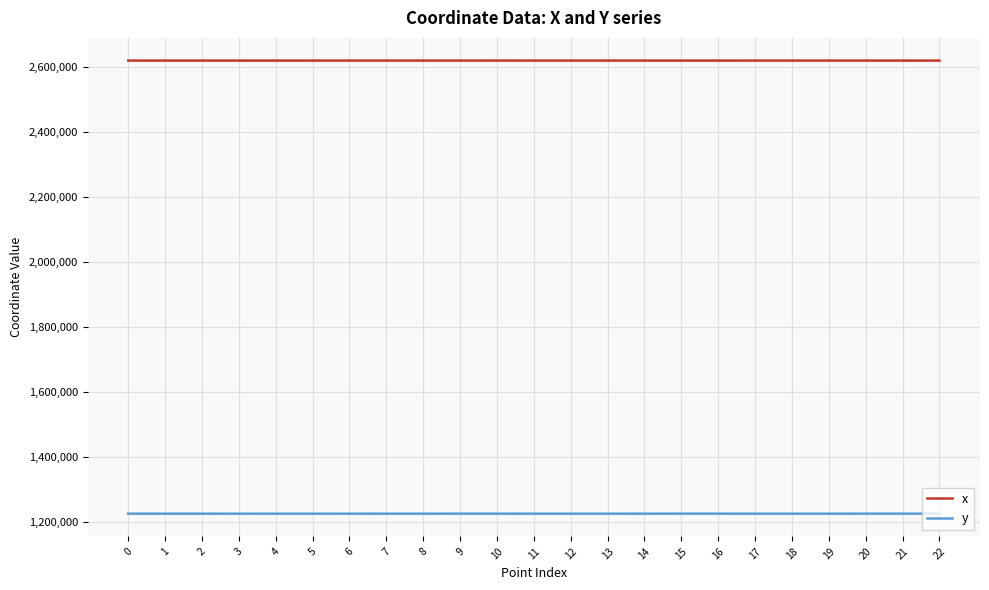

At which label is x closest to 2620091?

2